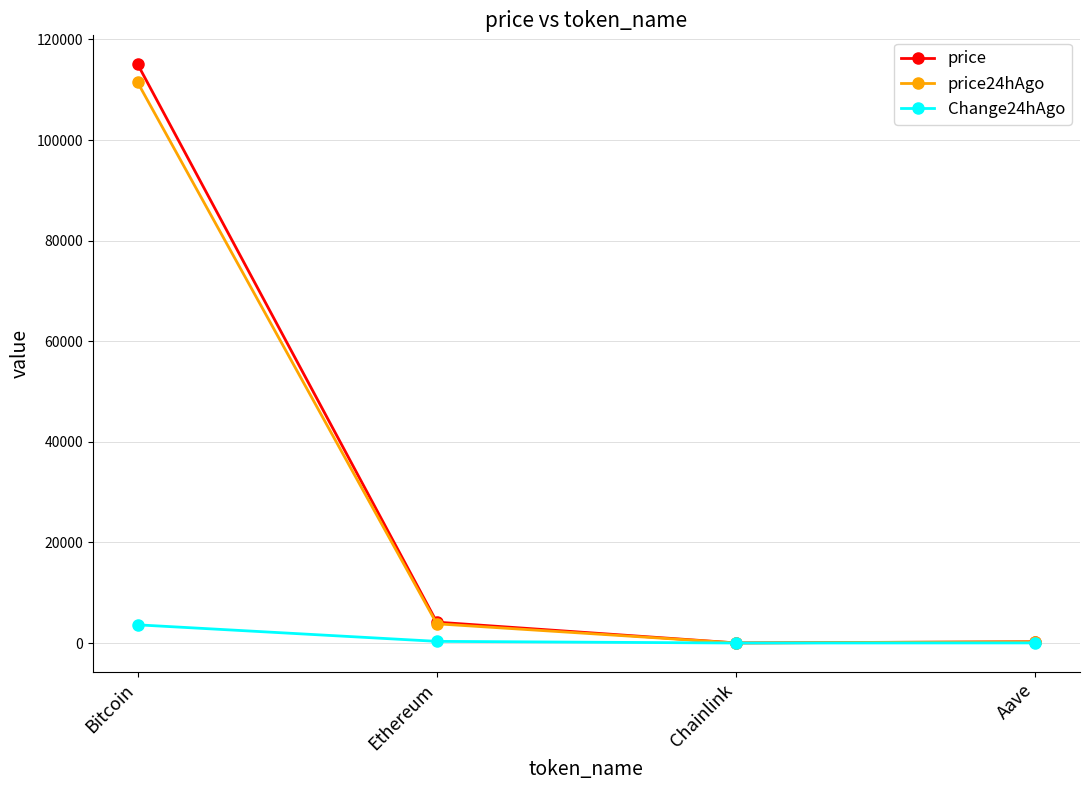

What is the average value of the Change24hAgo series?

993.3